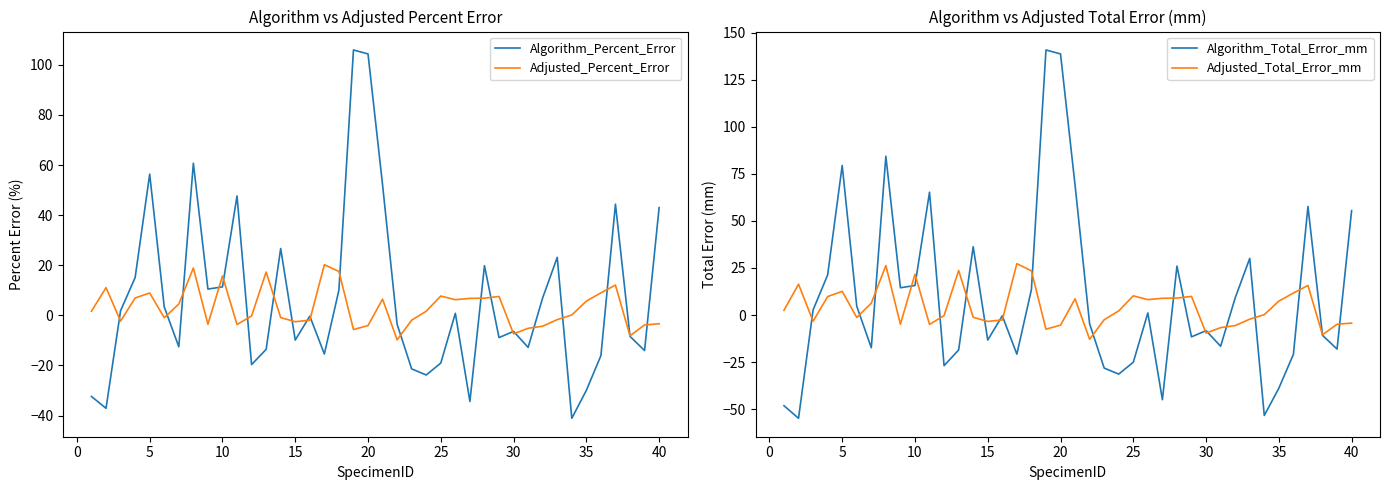

Reading left to right, transcribe all the data shown in this chart.

Algorithm_Percent_Error: -32.3	-37.1	1.9	15.1	56.4	3.4	-12.5	60.7	10.5	11.4	47.7	-19.6	-13.6	26.7	-9.9	-0.3	-15.4	10.1	105.9	104.4	52.1	-3.6	-21.4	-23.8	-19.0	0.8	-34.4	19.8	-8.9	-6.4	-12.8	7.0	23.2	-41.1	-29.9	-16.1	44.4	-8.4	-14.0	43.0
Adjusted_Percent_Error: 1.7	11.1	-2.3	7.0	8.9	-0.9	4.5	18.9	-3.6	15.7	-3.6	-0.2	17.3	-0.9	-2.5	-1.9	20.2	17.5	-5.6	-4.1	6.5	-9.8	-1.9	1.7	7.7	6.3	6.8	6.9	7.6	-7.4	-5.2	-4.3	-1.7	0.2	5.7	9.0	12.1	-8.1	-3.8	-3.3
Algorithm_Total_Error_mm: -48.2	-54.9	2.7	21.3	79.5	4.7	-17.4	84.4	14.5	15.7	65.3	-26.9	-18.6	36.3	-13.3	-0.4	-20.8	13.5	140.9	138.8	69.0	-4.7	-28.2	-31.4	-25.1	1.1	-45.0	26.0	-11.6	-8.3	-16.6	9.1	30.1	-53.4	-38.9	-20.9	57.7	-10.8	-18.1	55.5
Adjusted_Total_Error_mm: 2.5	16.4	-3.3	9.8	12.6	-1.3	6.3	26.3	-4.9	21.7	-5.0	-0.3	23.7	-1.2	-3.4	-2.6	27.3	23.5	-7.5	-5.4	8.6	-12.9	-2.5	2.2	10.2	8.2	8.9	9.0	9.9	-9.6	-6.7	-5.6	-2.2	0.2	7.4	11.7	15.7	-10.5	-4.9	-4.3